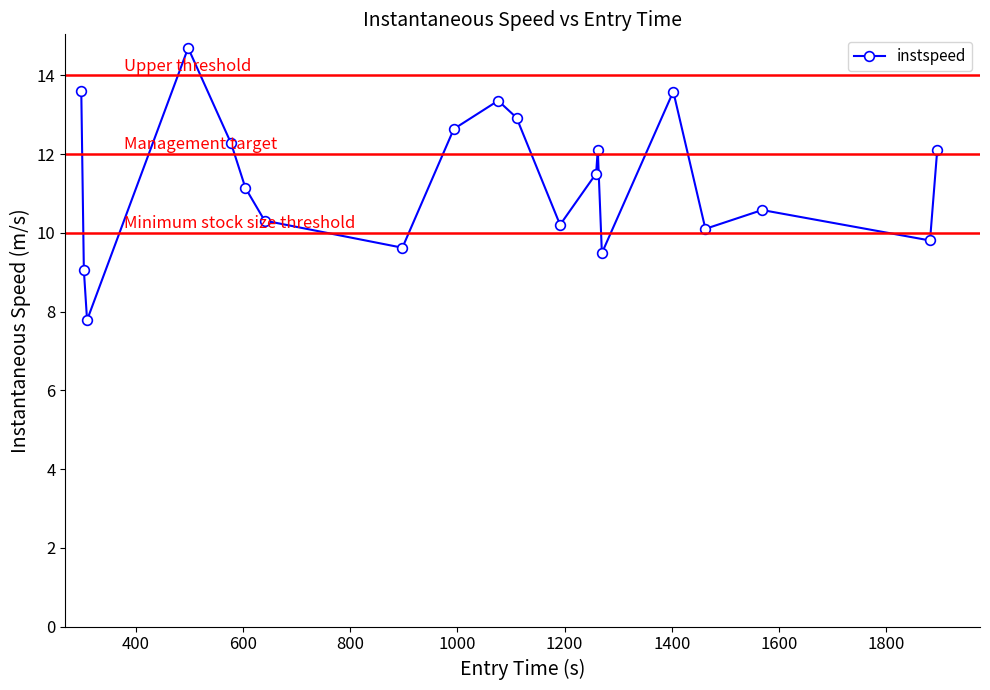

What is the average value?

11.3